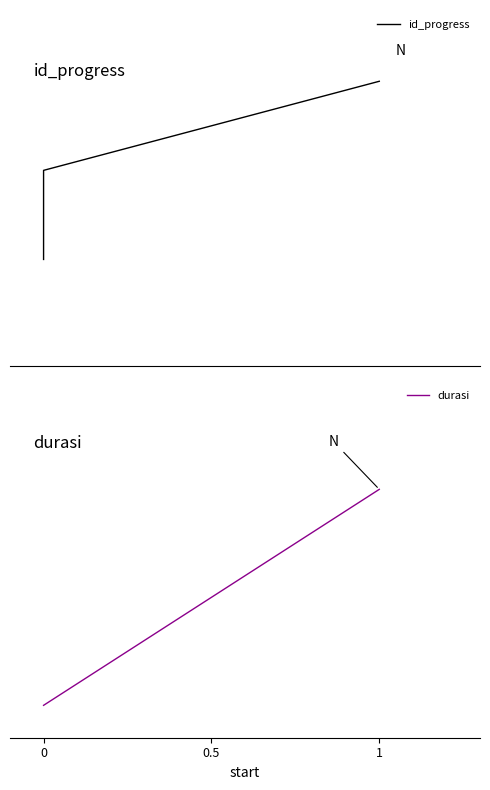

What is the total value across all series at 0?

1